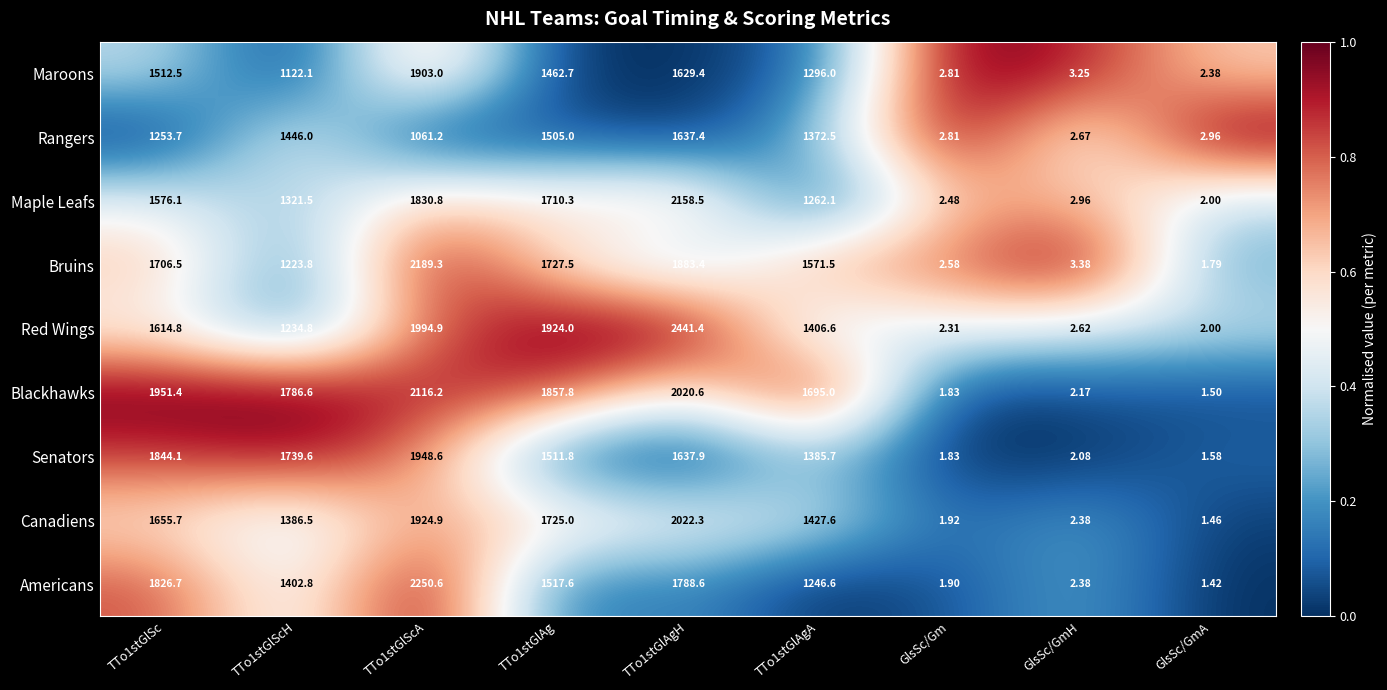

How many categories are shown in the chart?

9